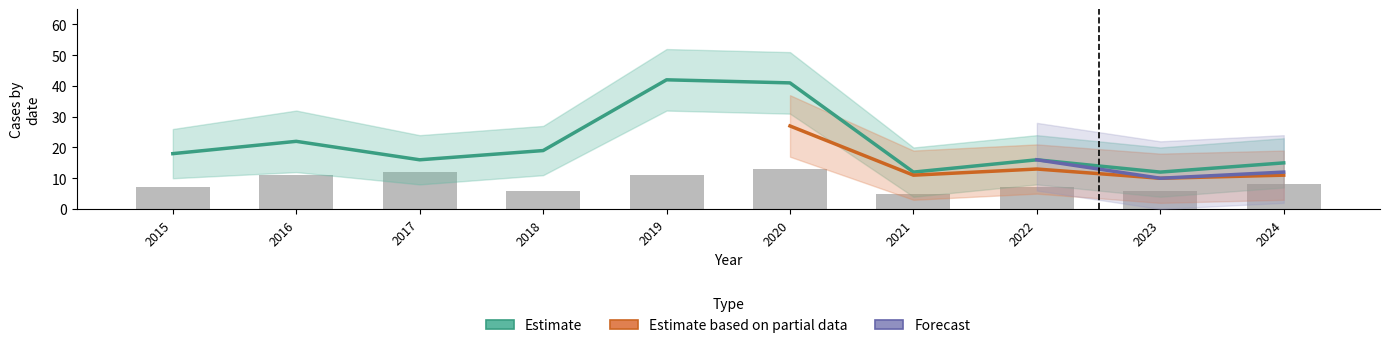

What is the average value of the Forecast series?

13